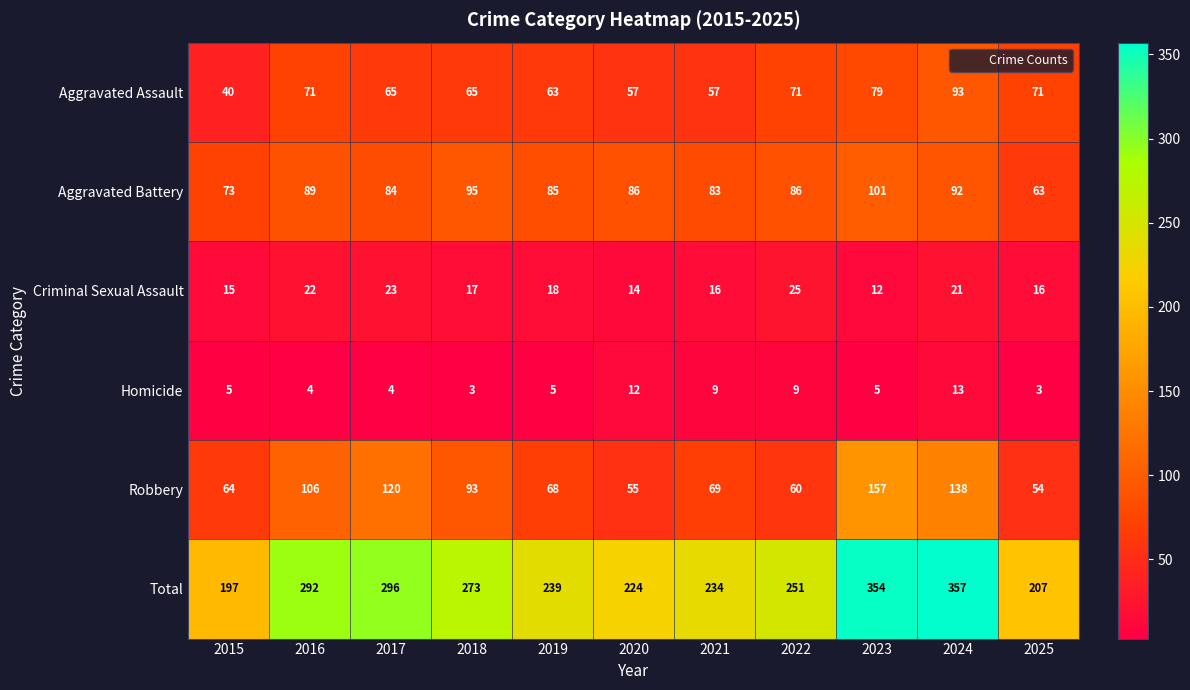

Which series has the largest total across all categories?

Total